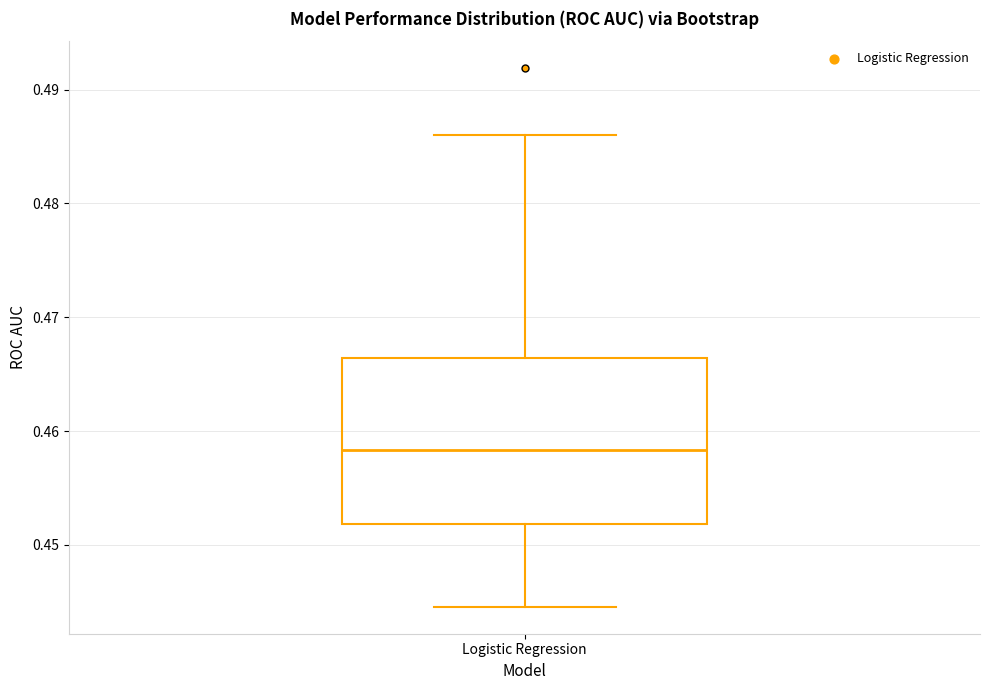

Where does the lower whisker of the box for Logistic Regression end on the y-axis? The values are not printed on the chart, so give them approximately, as read against the axis.

0.445